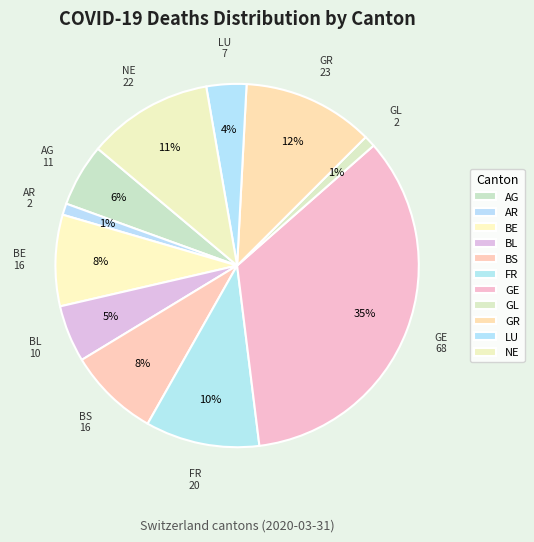

To the nearest percent, what portion does NE represent?

11%